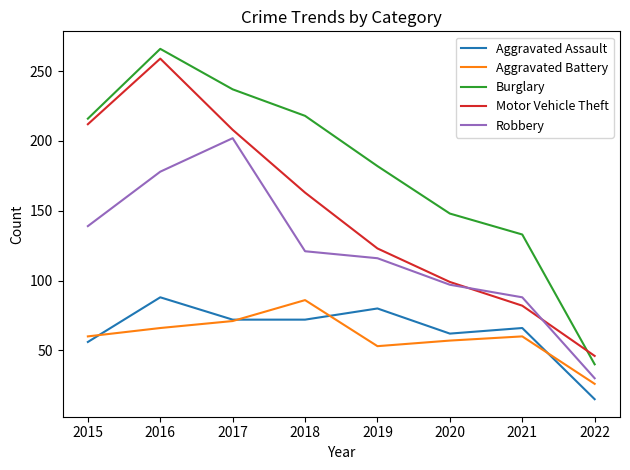

At how many categories does at least one series exceed 210?

4